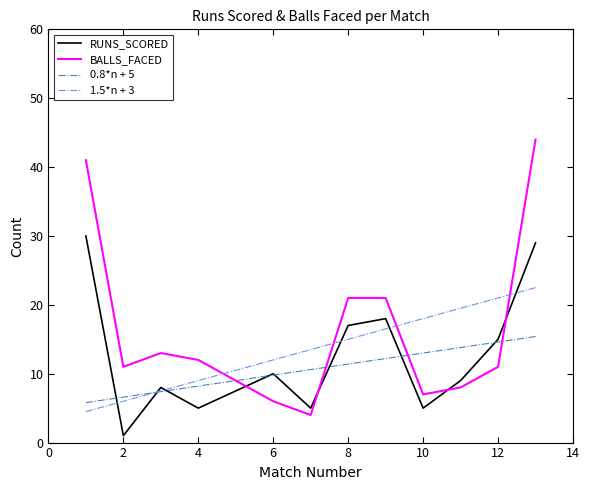

List the series in order of their peak value, lowest first.

0.8*n + 5, 1.5*n + 3, RUNS_SCORED, BALLS_FACED